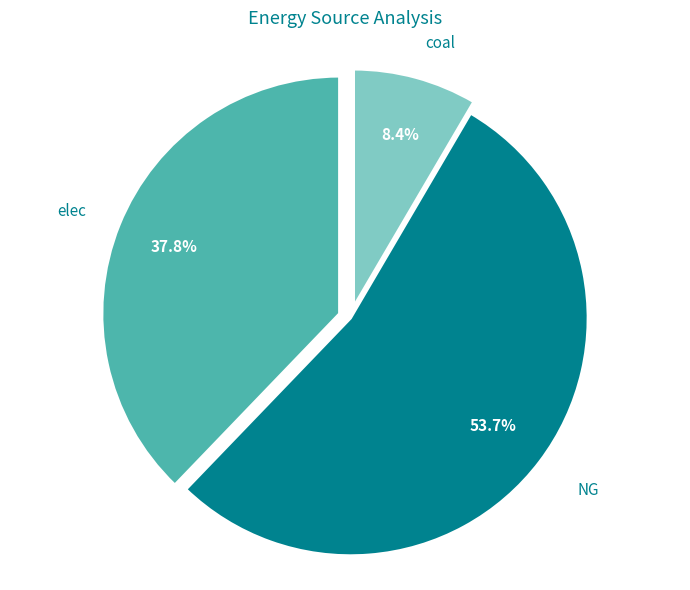

Which category has the smallest portion of the pie?

coal